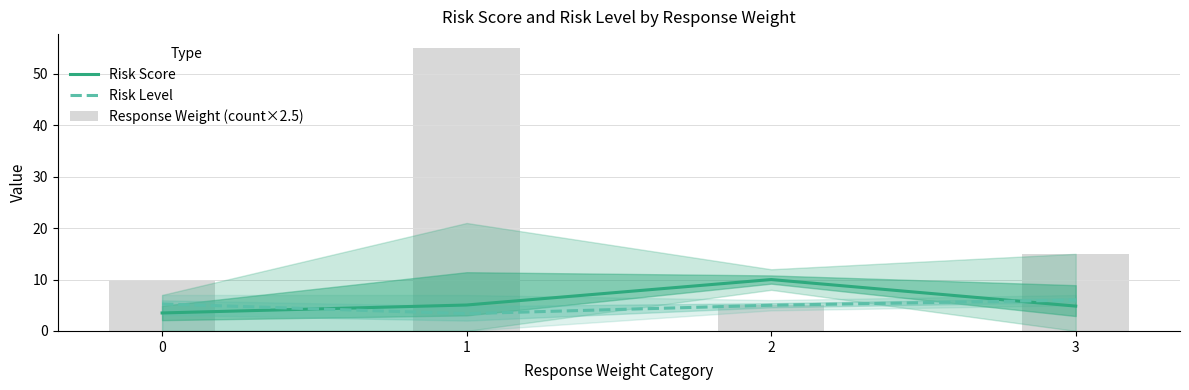

Which series changed the most between 0 and 1?

Response Weight (count×2.5)